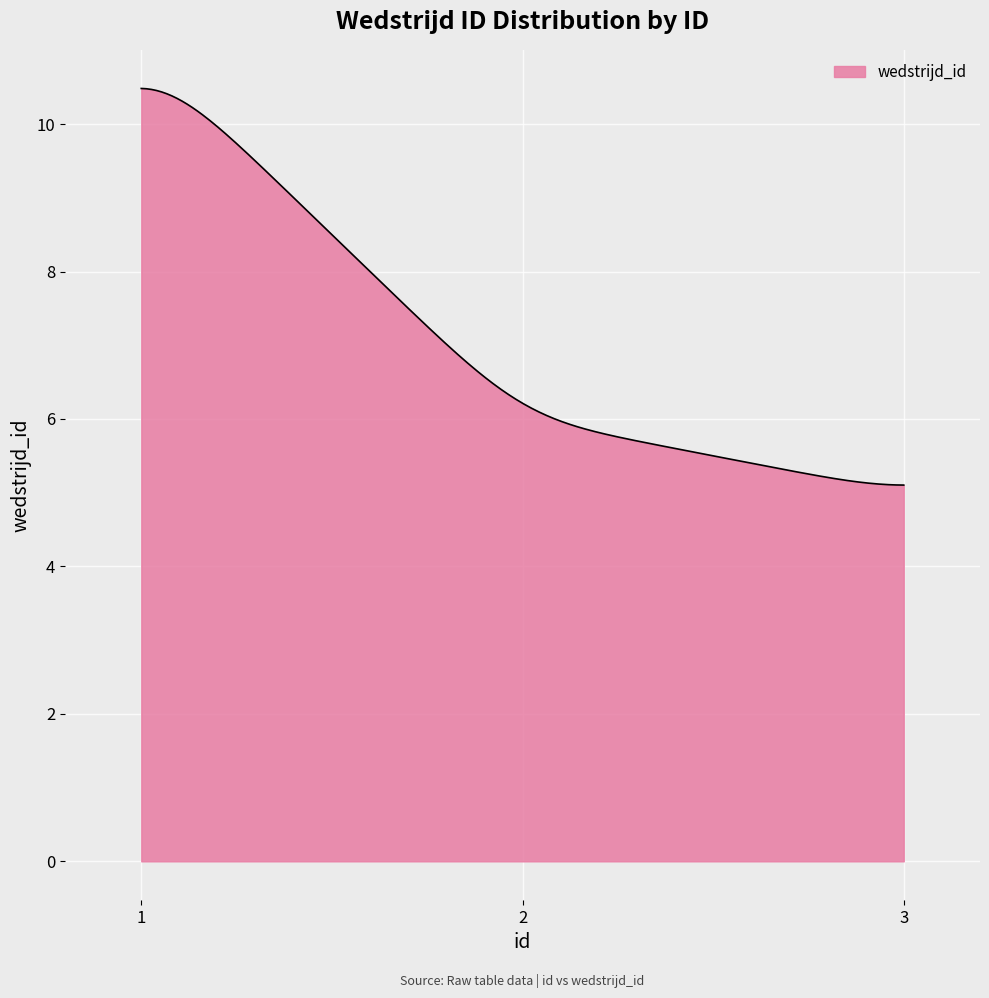

What is the difference between the maximum and minimum values?

5.4